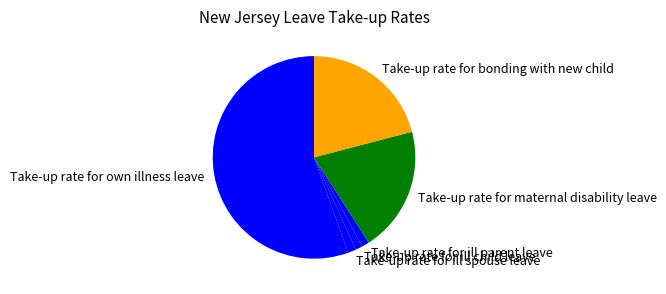

Which category has the biggest portion of the pie?

Take-up rate for own illness leave